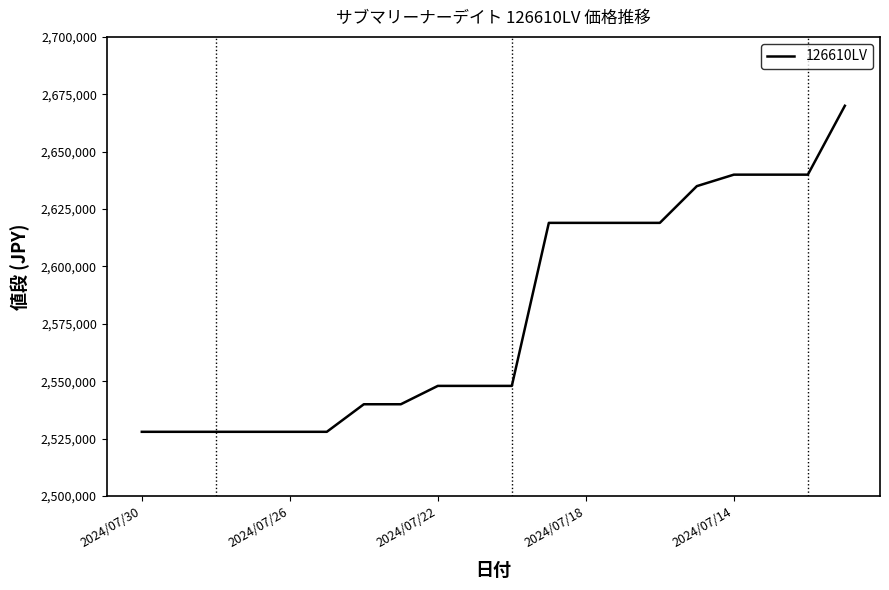

What is the average value?

2579650